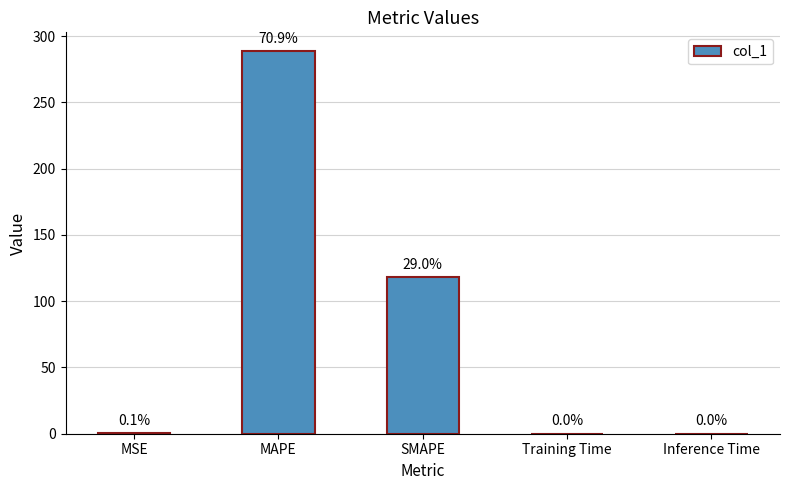

Are the bars horizontal?

No